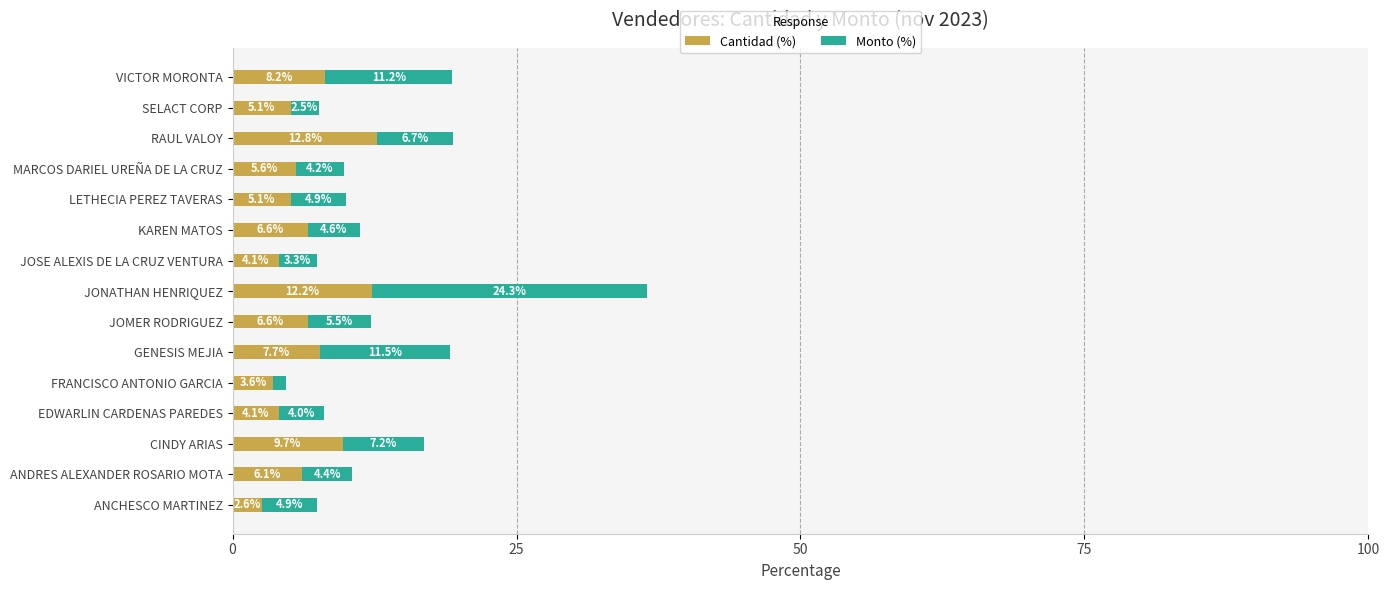

What is the difference between the maximum and minimum values in the Cantidad (%) series?

10.2